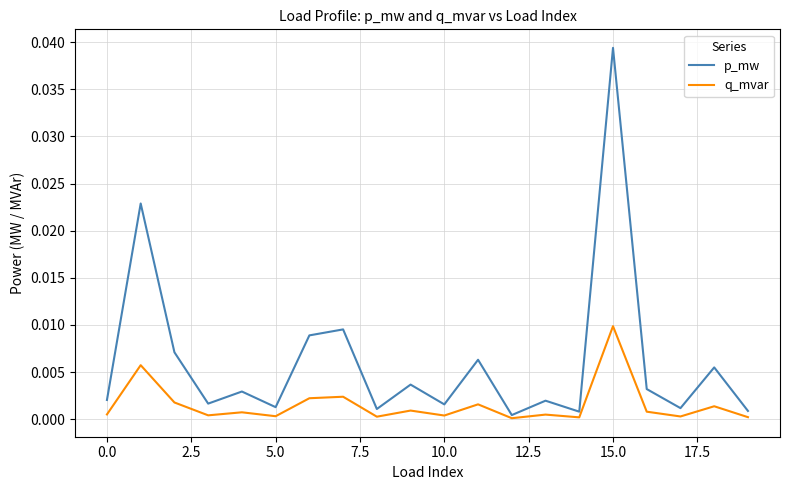

List the series in order of their peak value, lowest first.

q_mvar, p_mw